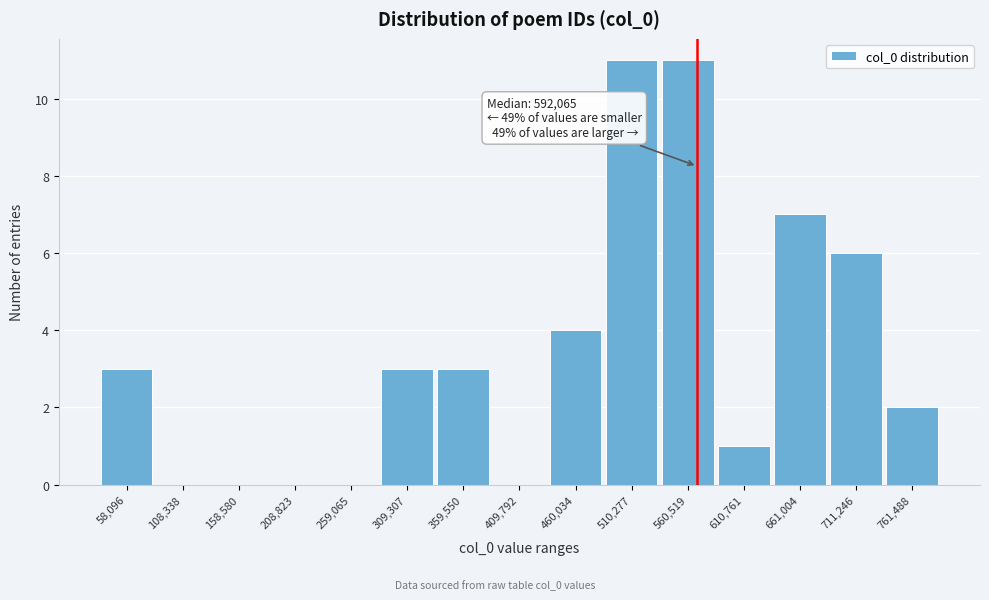

Reading right to left, what are all the values shown in this chart?

761,488=2	711,246=6	661,004=7	610,761=1	560,519=11	510,277=11	460,034=4	409,792=0	359,550=3	309,307=3	259,065=0	208,823=0	158,580=0	108,338=0	58,096=3